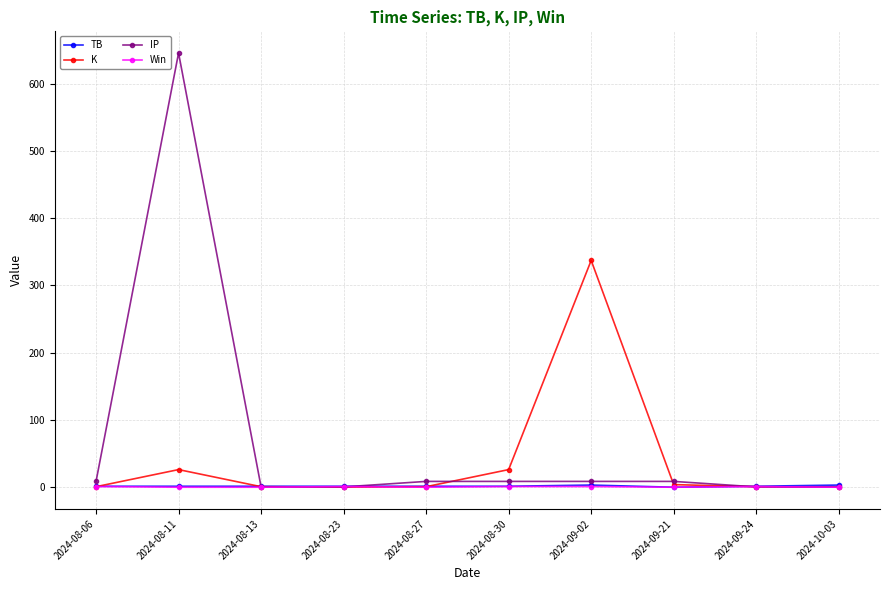

How many values in the IP series exceed 8?

6